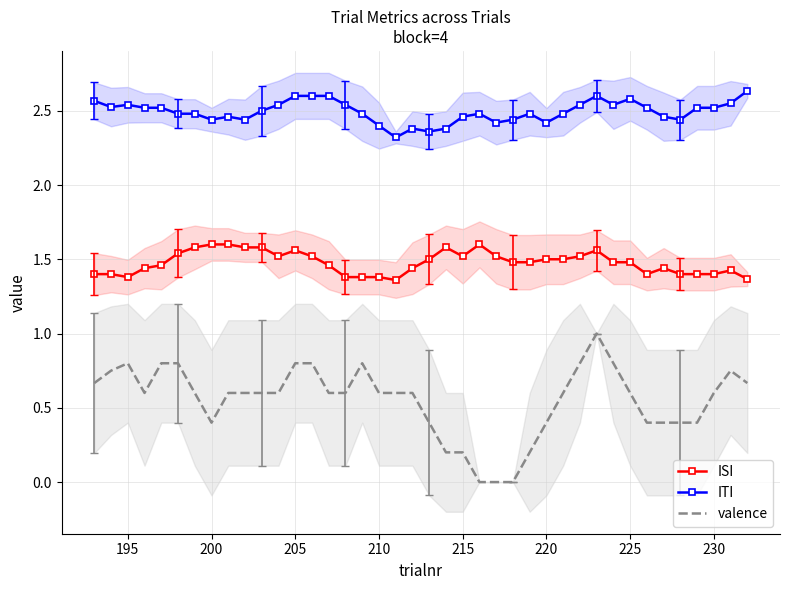

The valence series shows 0.4 at 200. True or false?

True